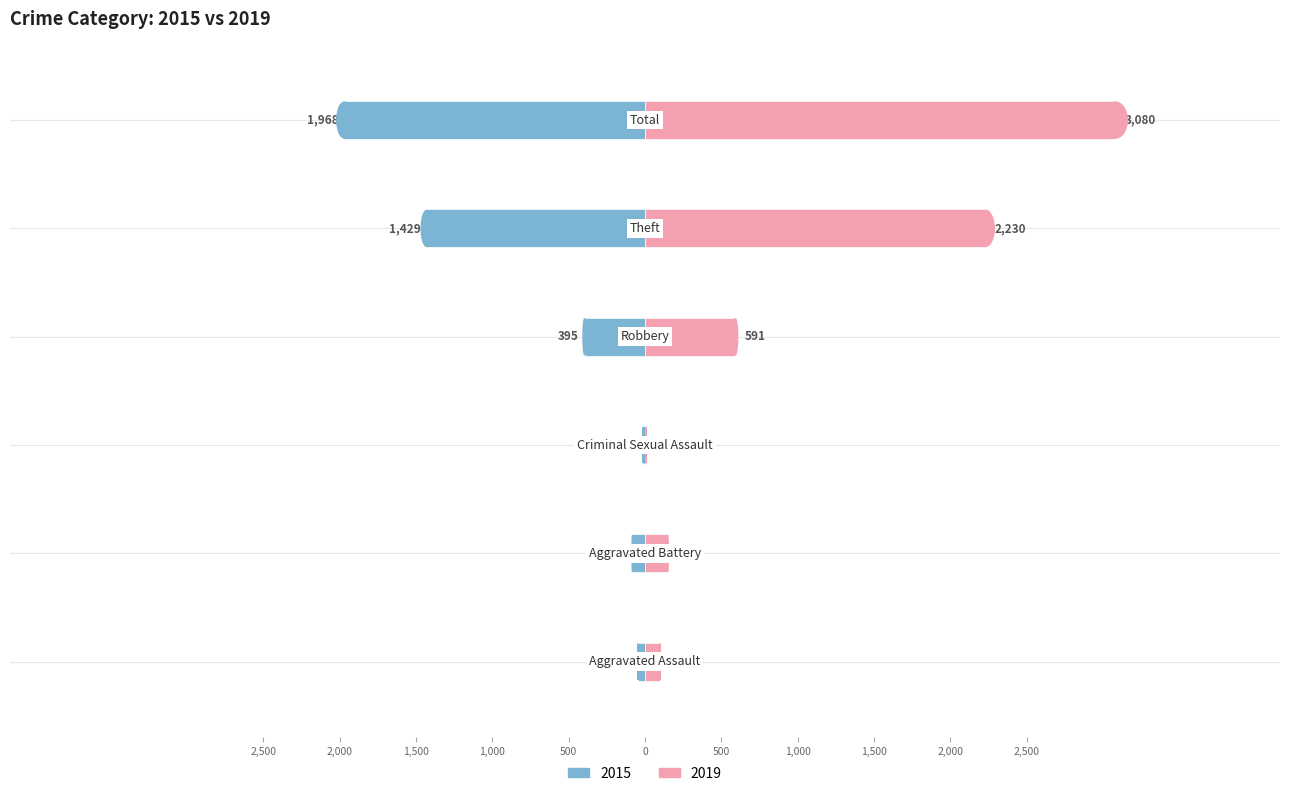

Count the number of categories in the chart.

6